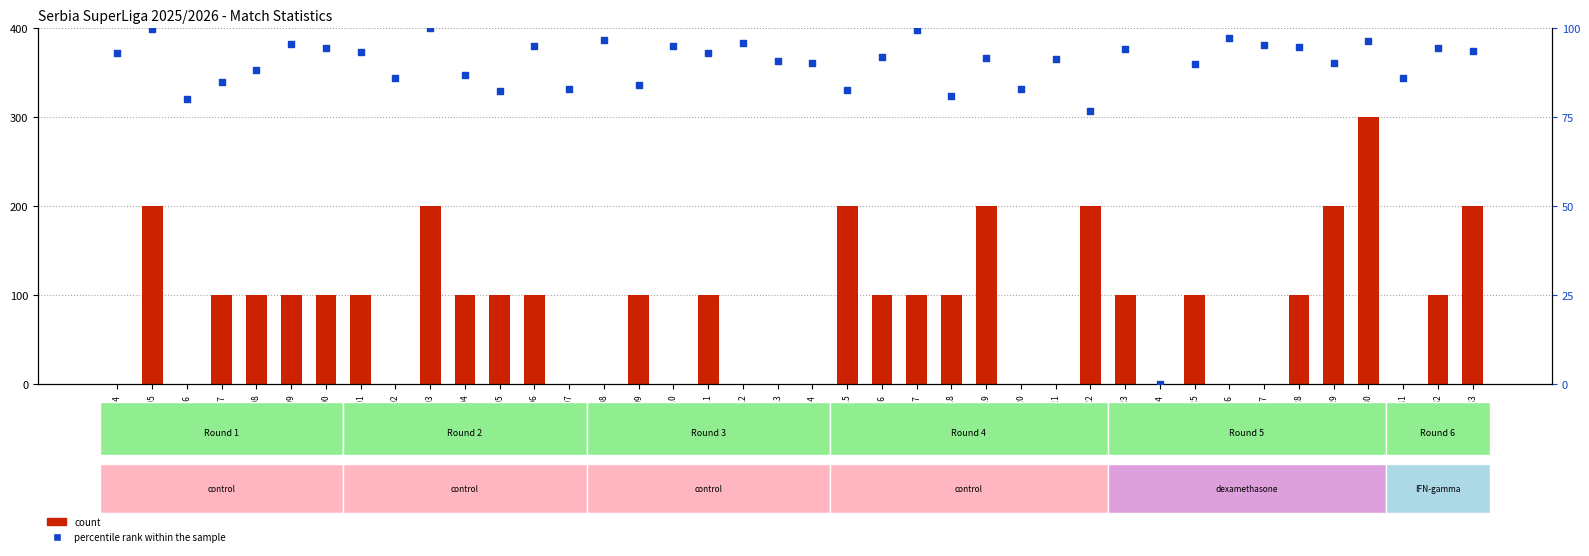

What are all the series names shown in the legend?

count, percentile rank within the sample